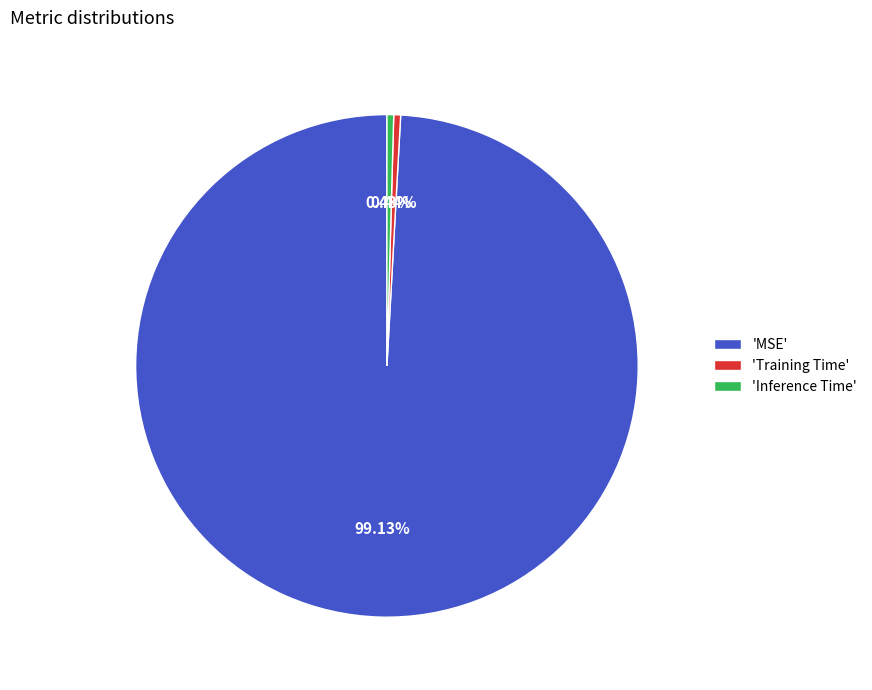

Does 'Inference Time' account for over 50% of the chart?

No